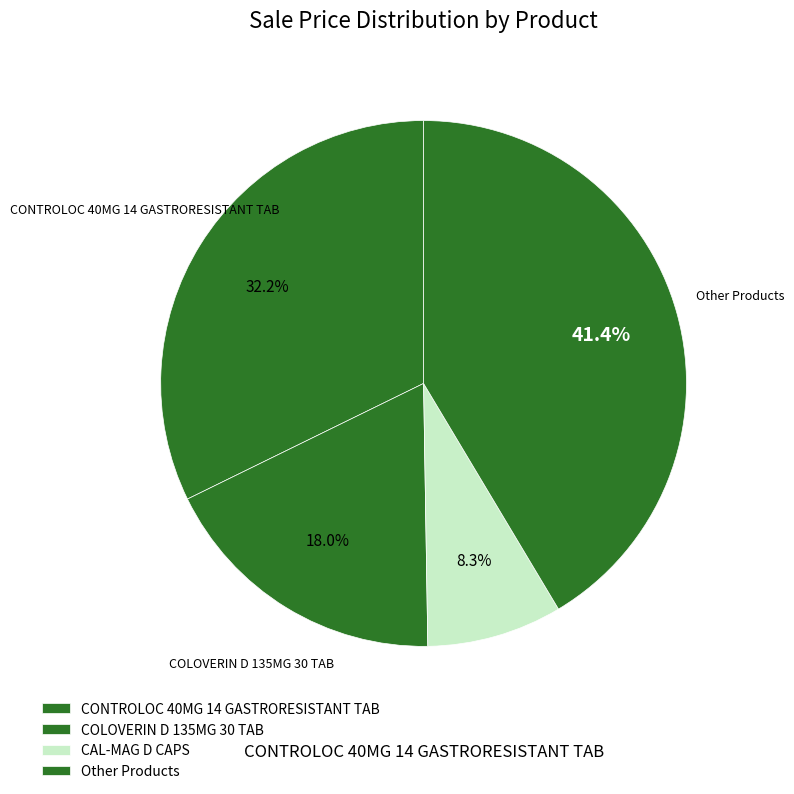

Count the number of slices in the pie.

4